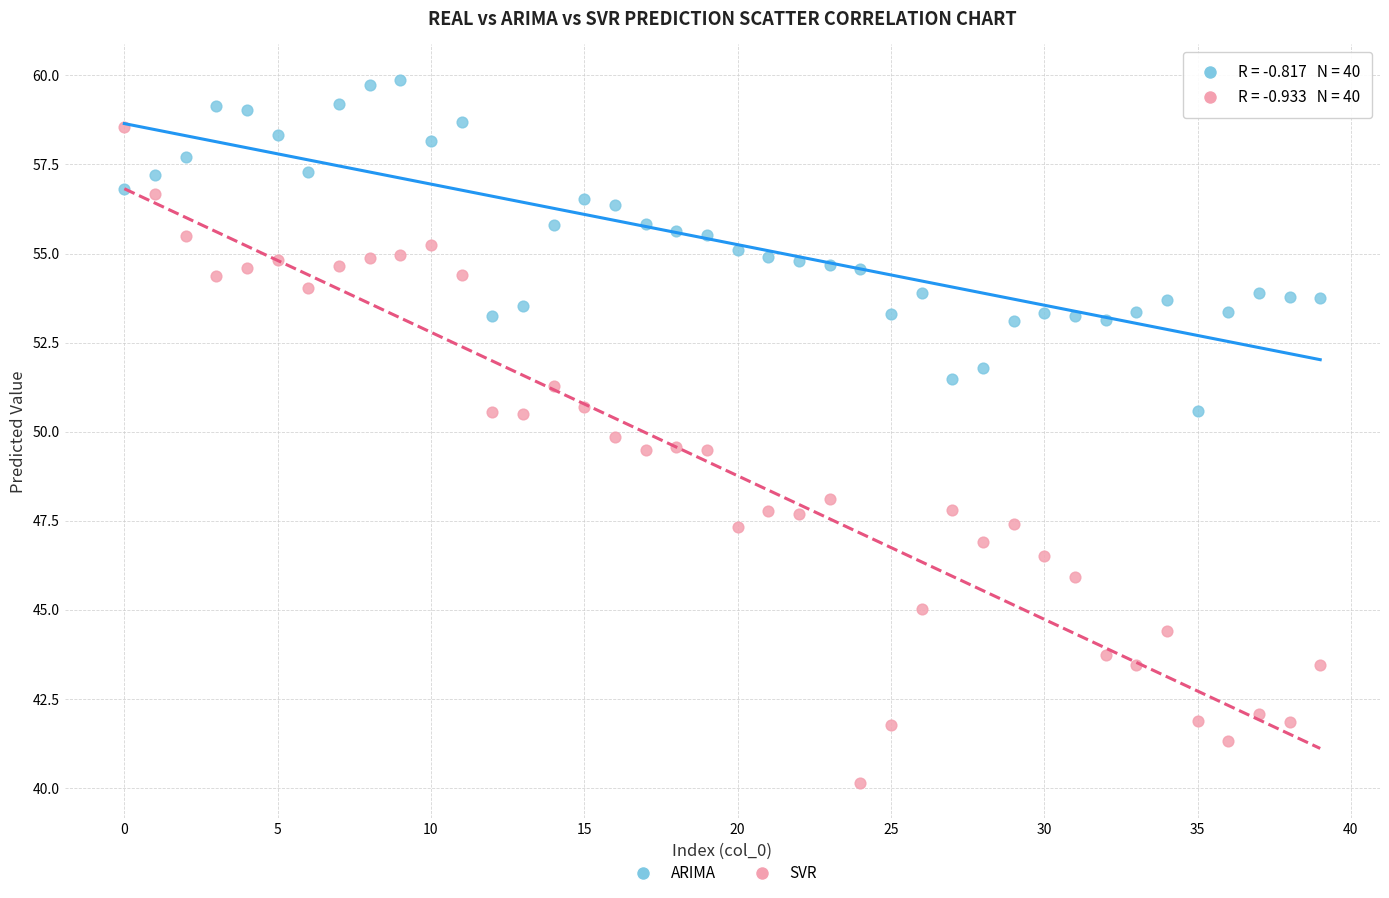

Across all data points, what is the range of Y values (max minus min)?

19.7